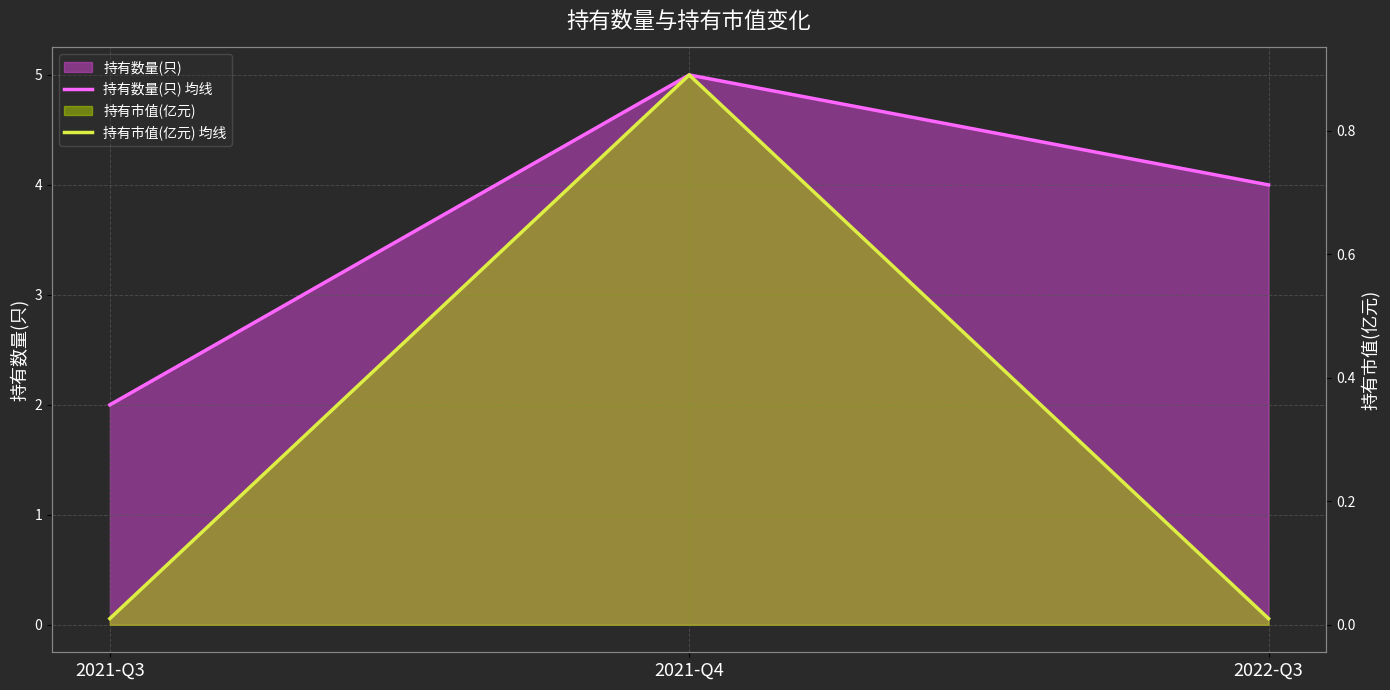

What is the difference between the maximum and minimum values in the 持有数量(只) 均线 series?

3.0